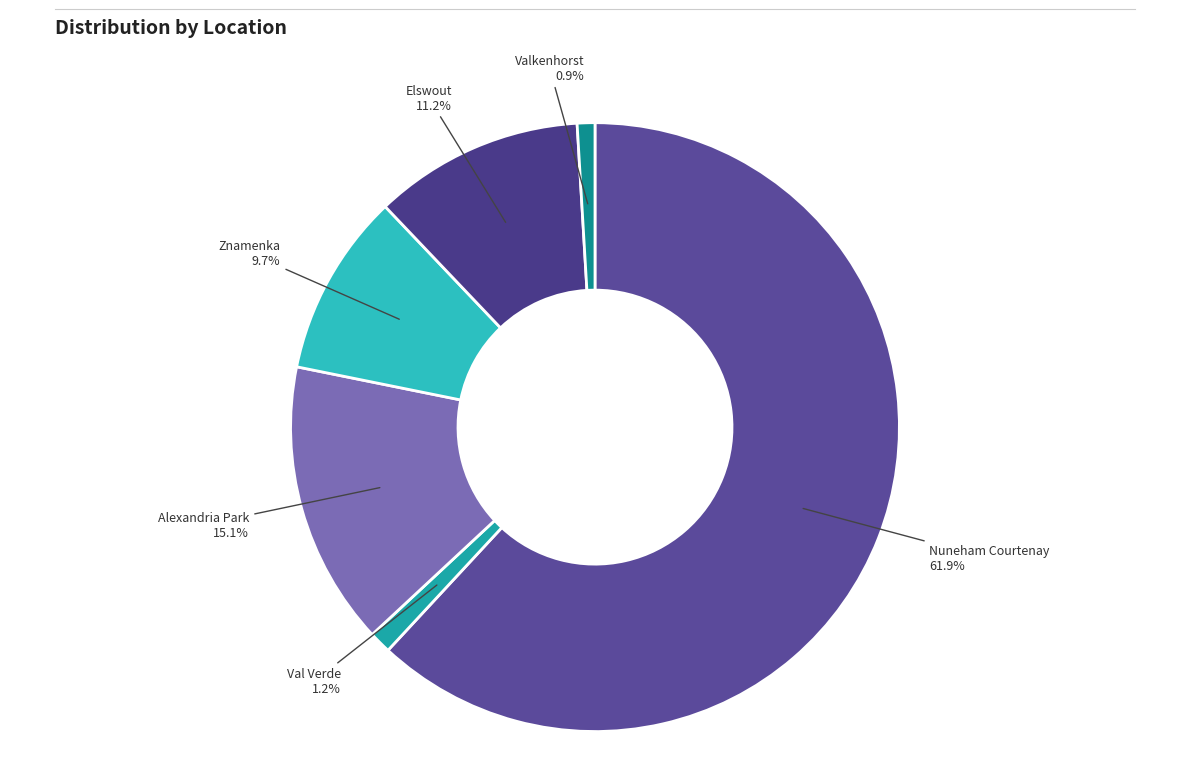

Count the number of slices in the pie.

6